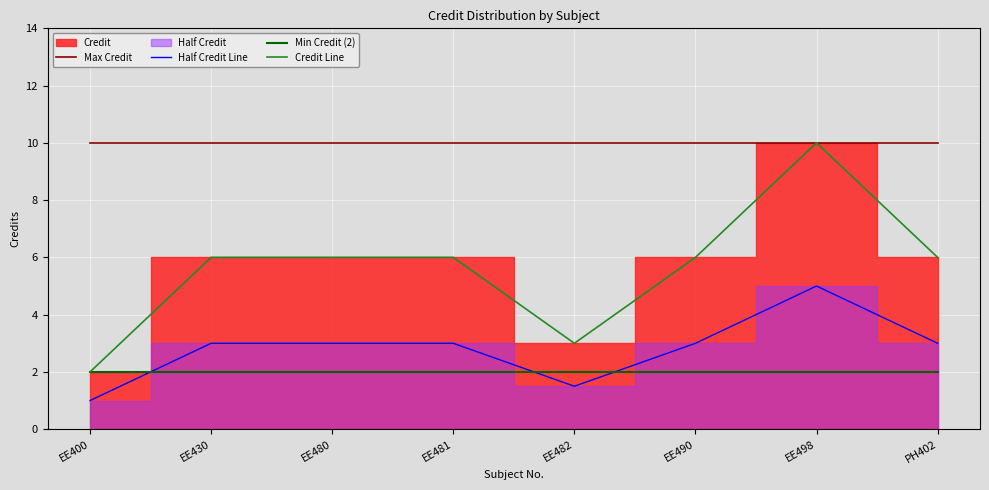

How many lines are shown in the chart?

4